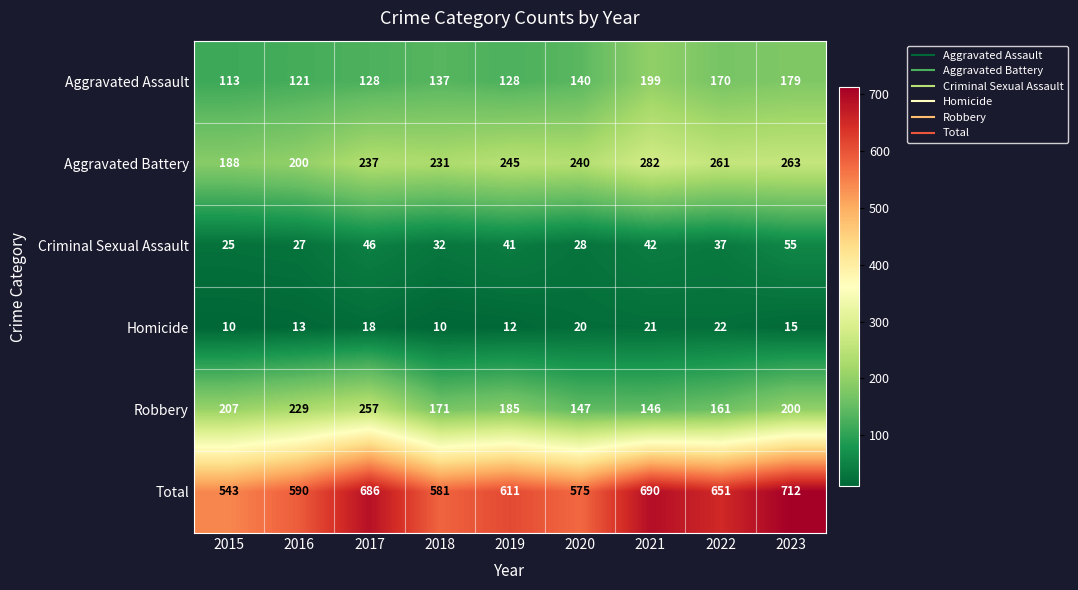

What is the sum of the Aggravated Battery values at 2023 and 2022?

524